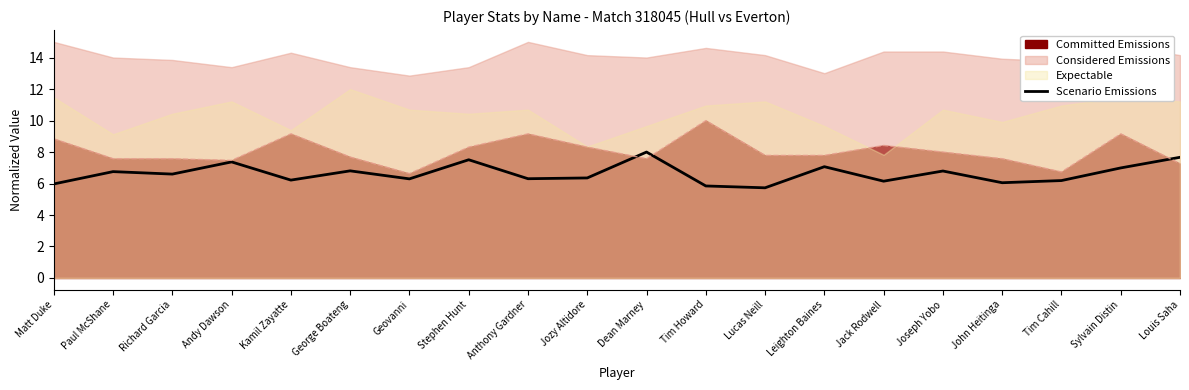

Count the number of categories in the chart.

20